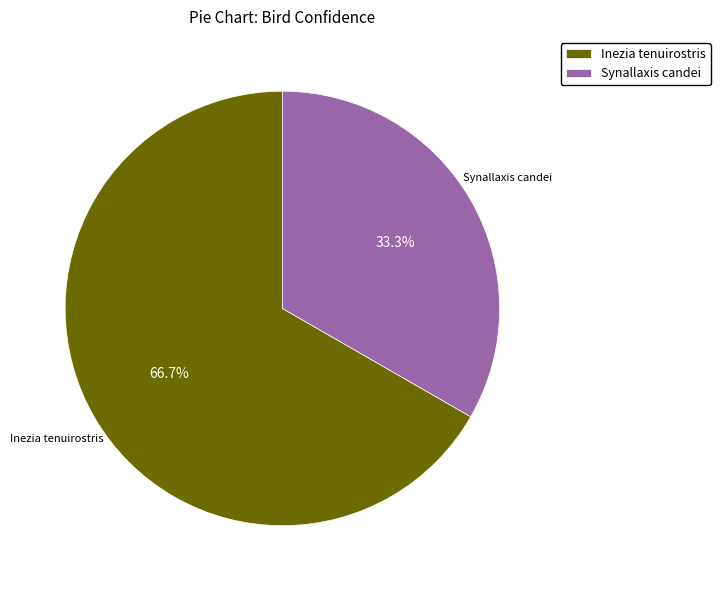

Which category has the biggest portion of the pie?

Inezia tenuirostris